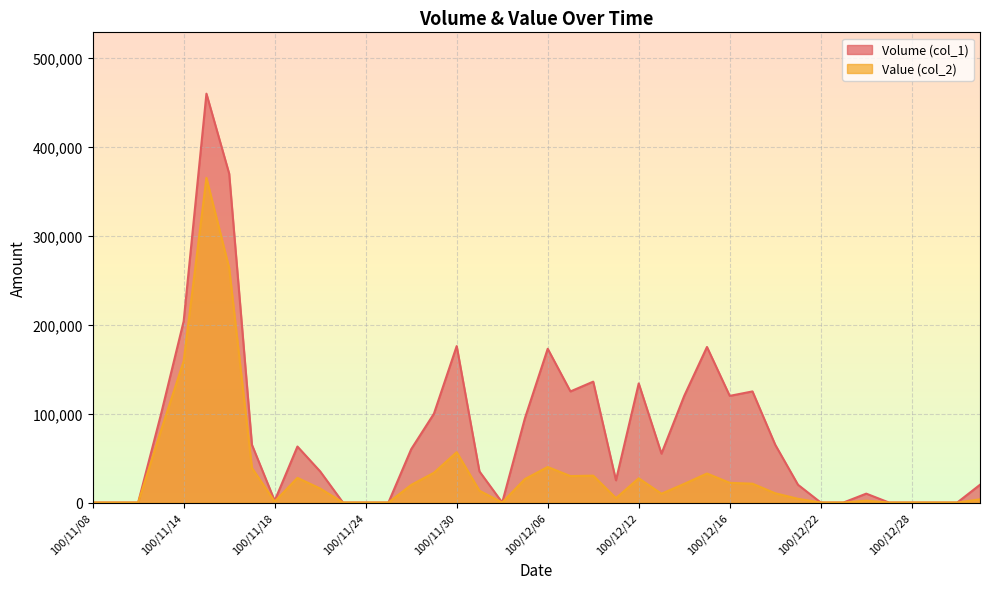

How many lines are shown in the chart?

2